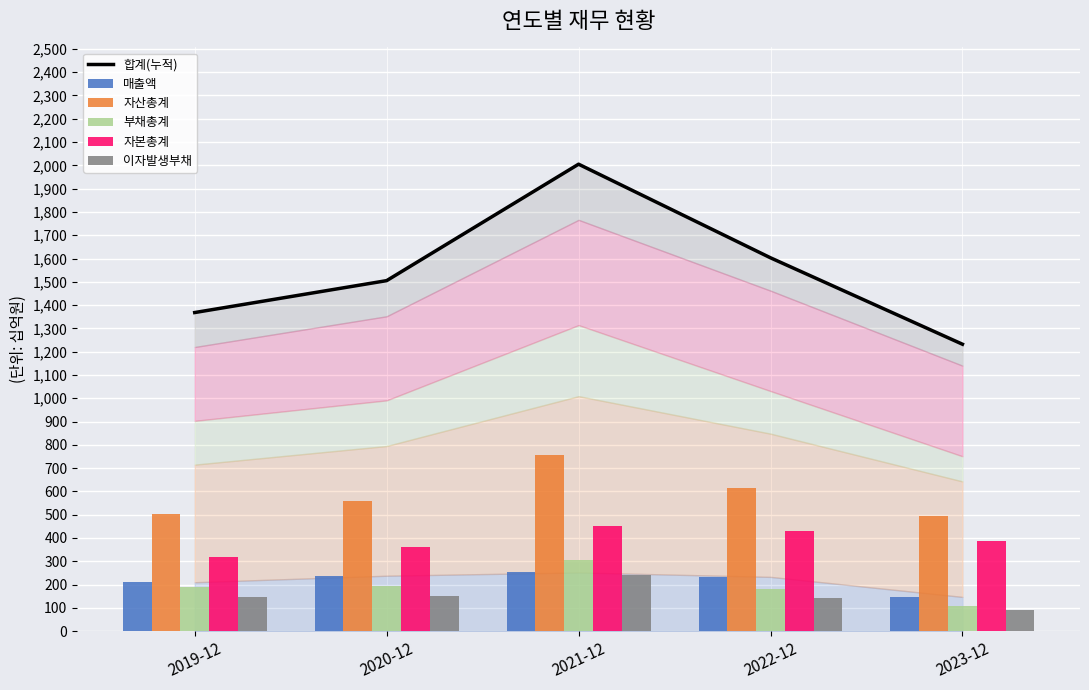

List the labels in order of 매출액 value, smallest first.

2023-12, 2019-12, 2022-12, 2020-12, 2021-12